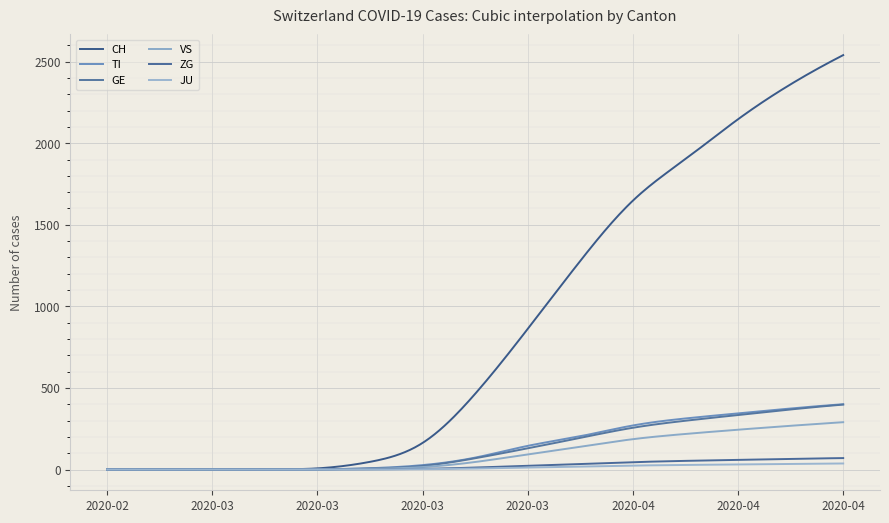

Does the chart have visible grid lines?

Yes